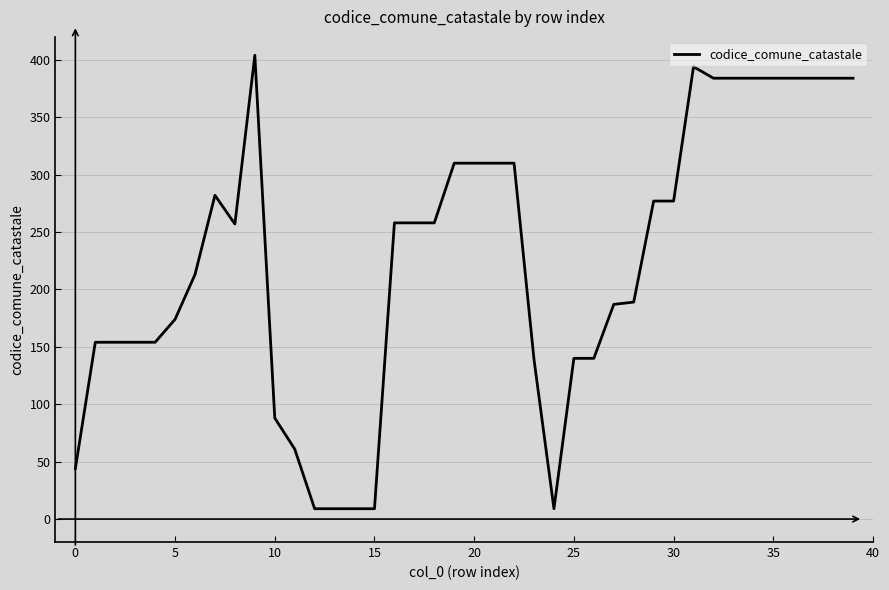

What is the minimum value shown in the chart?

9